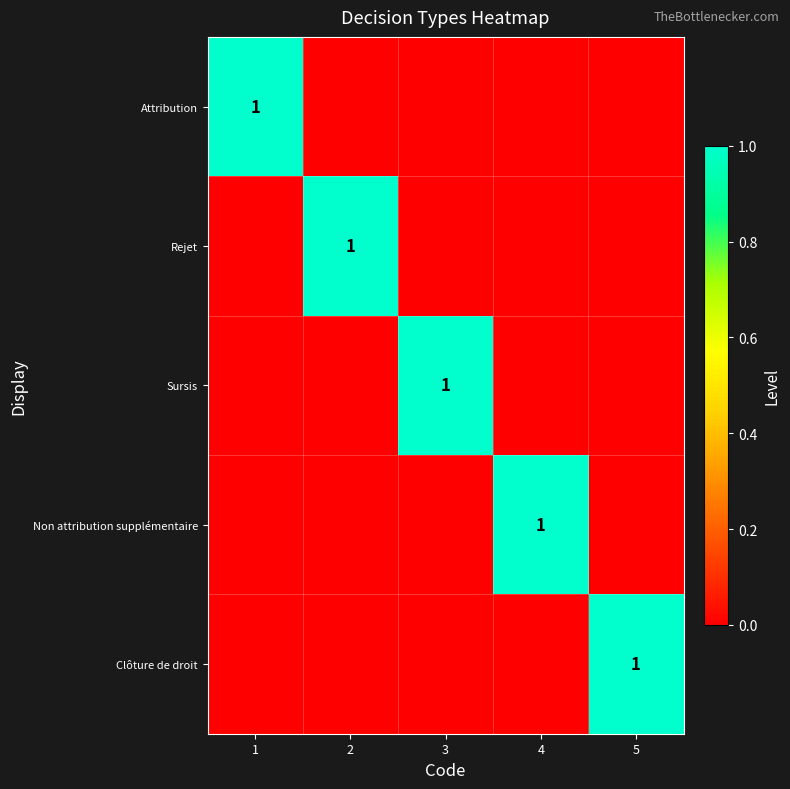

Which label corresponds to the largest value in the chart?

1